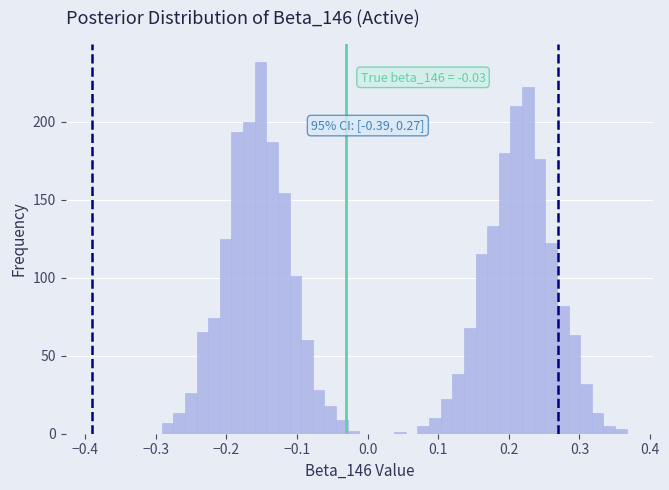

Read against the x-axis, roughly where is the centre of the tallest bar?

-0.15